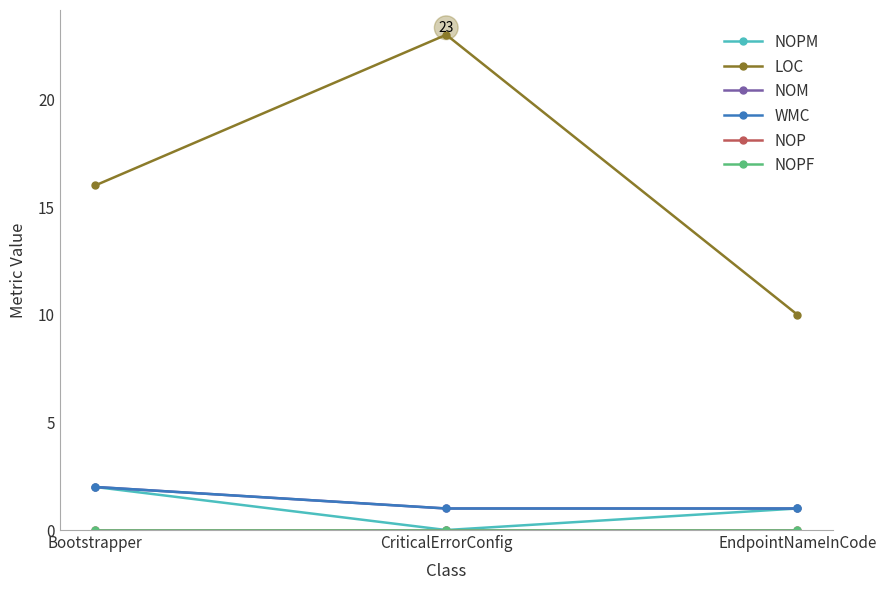

Is it true that NOM equals 0 at EndpointNameInCode?

False